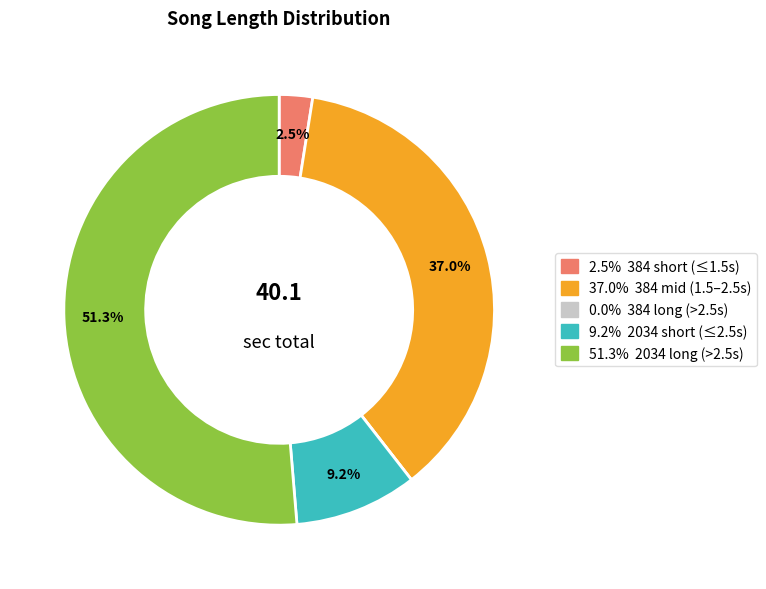

Is there any slice that represents more than half of the pie?

Yes